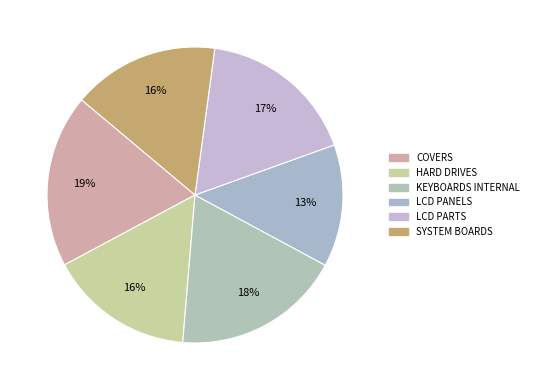

Which slice is the smallest?

LCD PANELS